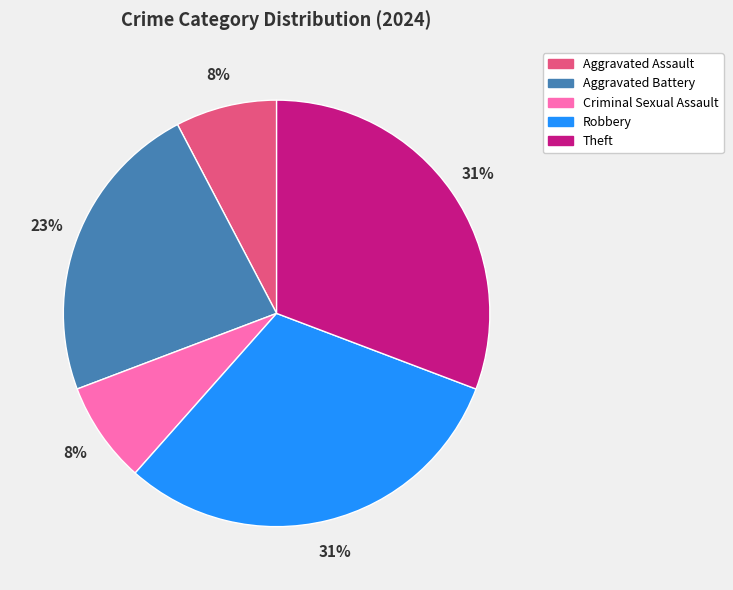

The Aggravated Assault slice represents 8% of the pie. True or false?

True